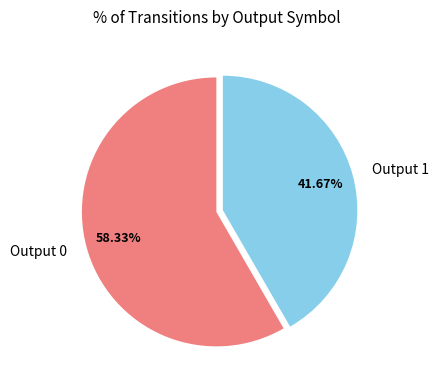

Count the number of slices in the pie.

2